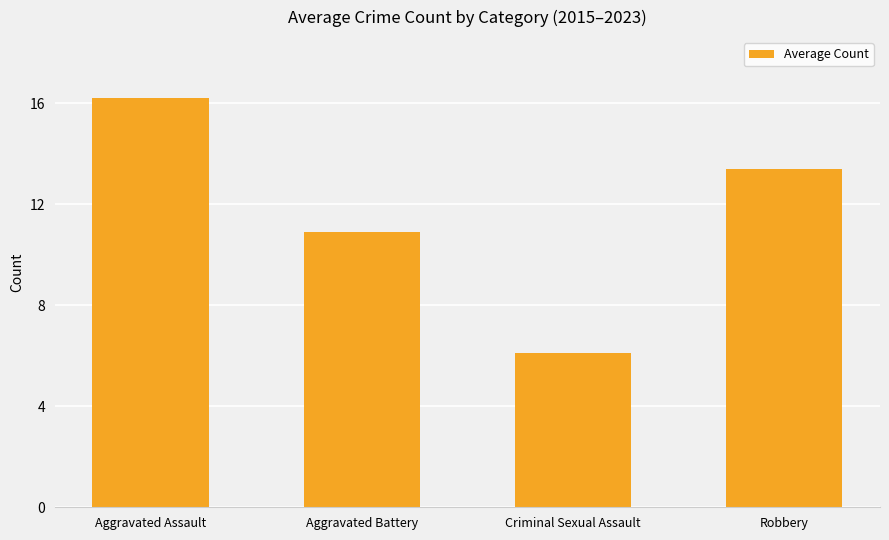

Rank the categories by value from highest to lowest.

Aggravated Assault, Robbery, Aggravated Battery, Criminal Sexual Assault